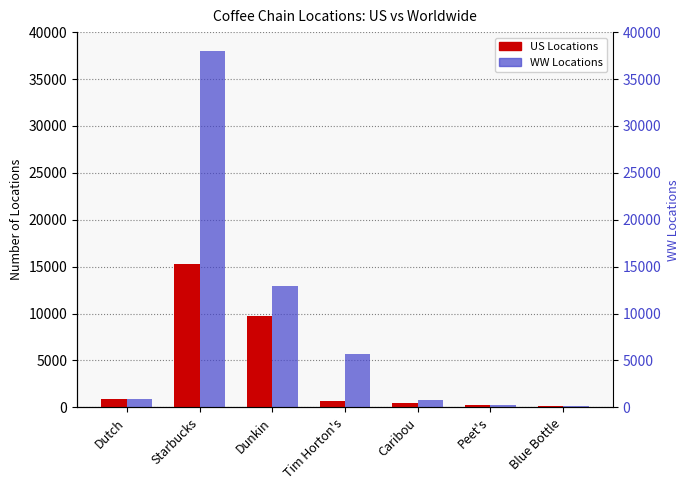

Which category has the highest value across all series?

Starbucks